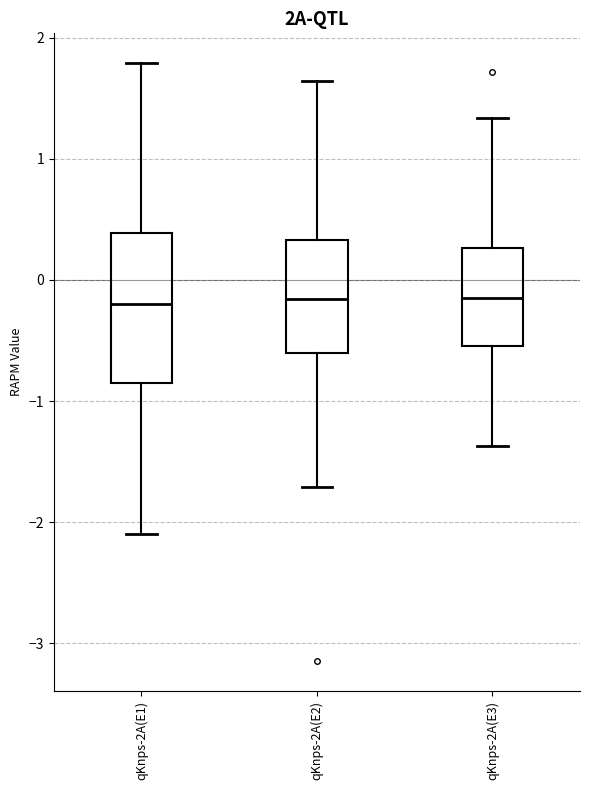

Which box is the tallest, from its lower edge to its upper edge?

qKnps-2A(E1)